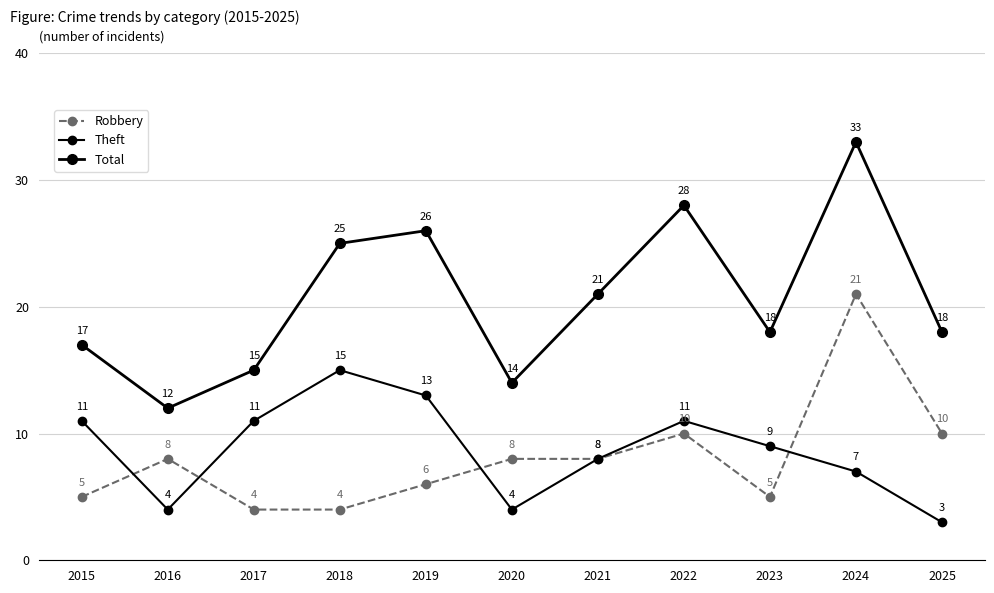

In Robbery, how many points are lower than both neighbors (excluding endpoints)?

1